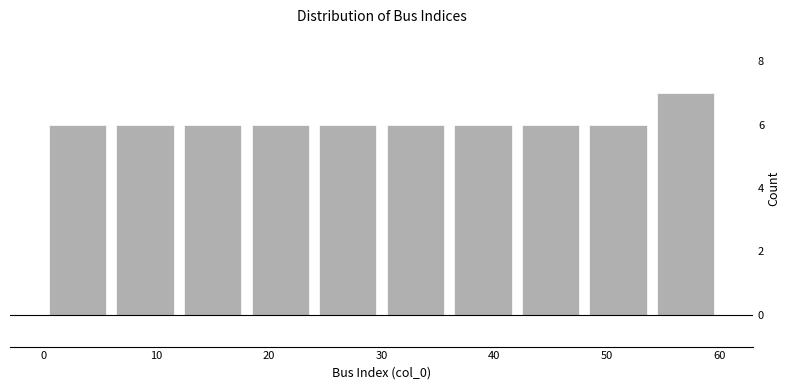

How tall is the bar that spans 24 to 30 on the x-axis? The values are not printed on the chart, so give them approximately, as read against the axis.

6